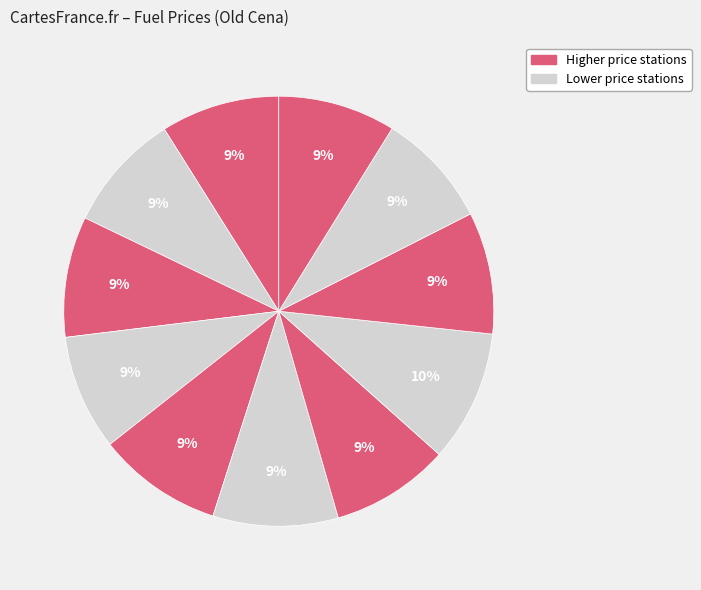

Count the number of slices in the pie.

11